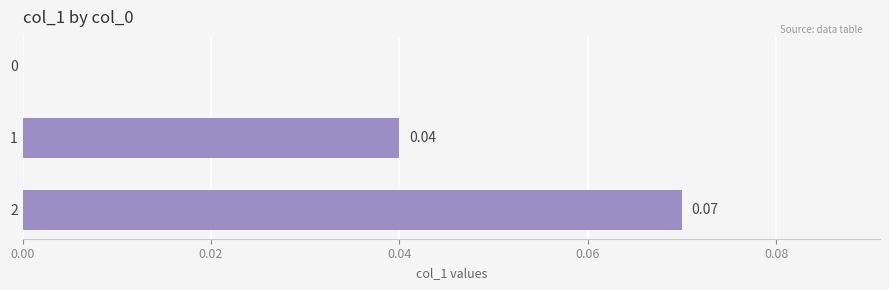

What is the change in value from 0 to 2?

+0.1